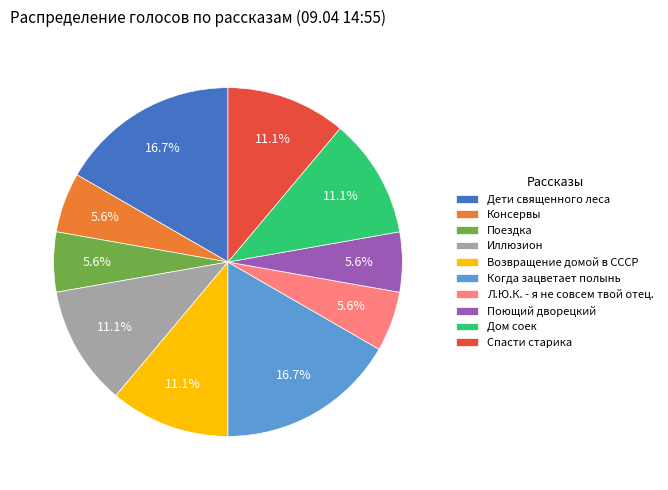

Approximately how many times larger is the value at Спасти старика compared to Л.Ю.К. - я не совсем твой отец.?

2.0